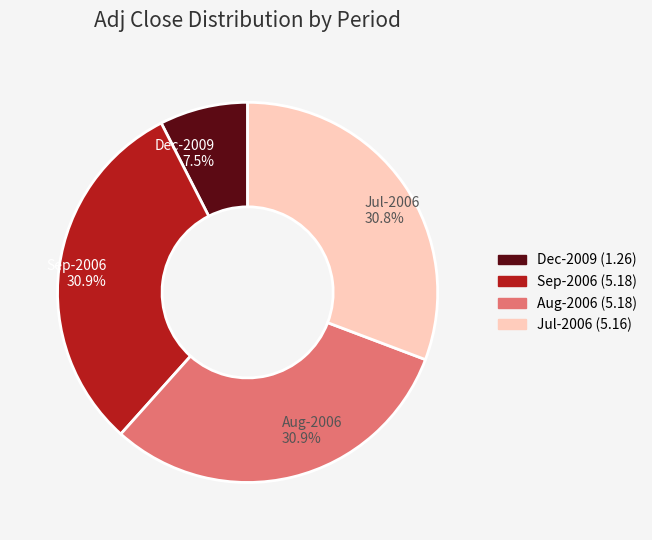

Count the number of slices in the pie.

4